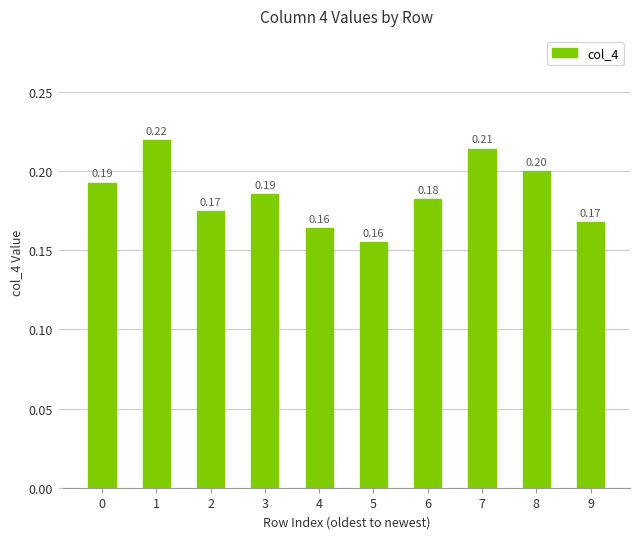

Does the chart contain any negative values?

No